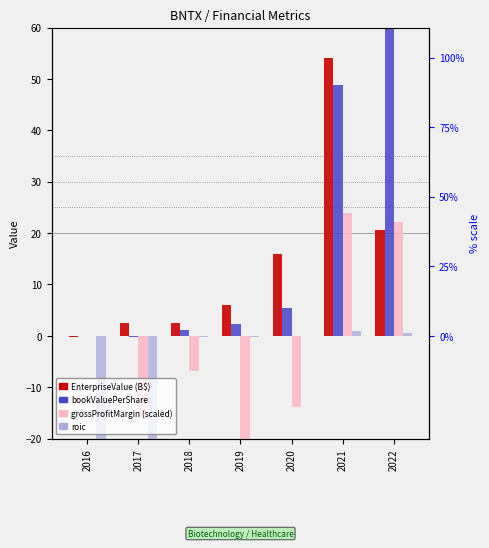

Reading left to right, extract all data points from this chart.

EnterpriseValue (B$): 2016=-0.3	2017=2.6	2018=2.5	2019=5.9	2020=16.0	2021=54.2	2022=20.6
bookValuePerShare: 2016=0.0	2017=-0.2	2018=1.2	2019=2.3	2020=5.4	2021=48.7	2022=82.4
grossProfitMargin: 2016=0.0	2017=-16.2	2018=-6.9	2019=-37.4	2020=-13.8	2021=23.9	2022=22.1
roic: 2016=-58.2	2017=-58.2	2018=-0.2	2019=-0.3	2020=0.0	2021=0.9	2022=0.5